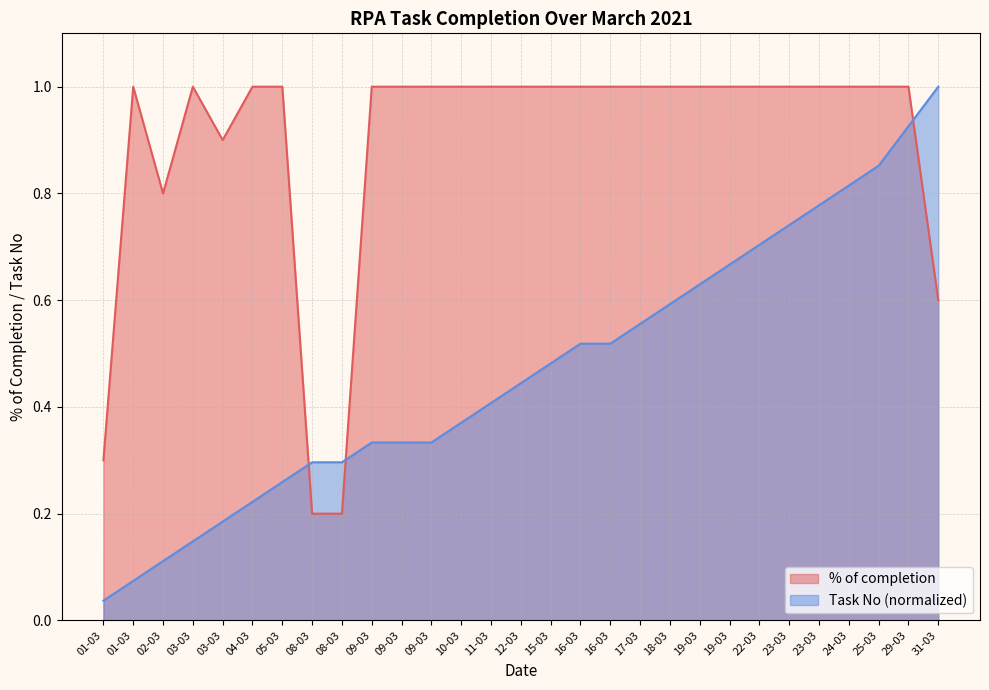

True or false: Task No has a value of 0.3 at 05-03.

True